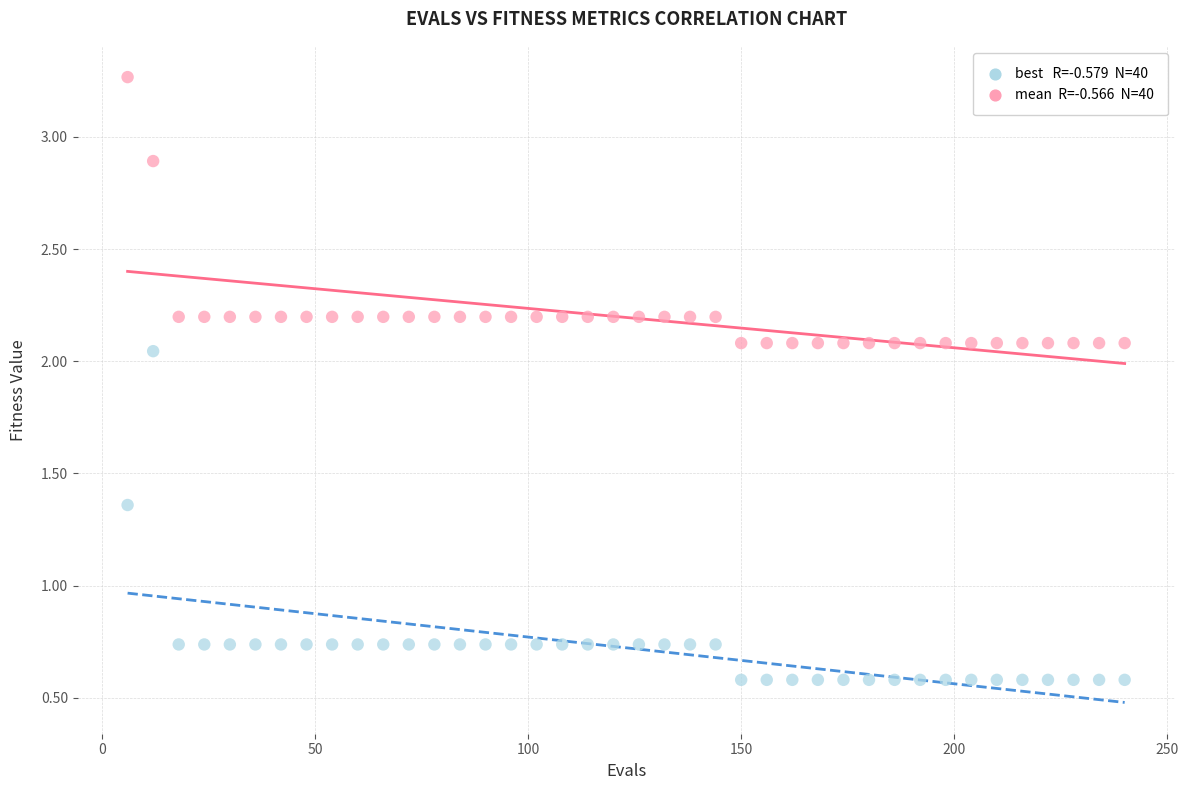

Across all data points, what is the range of Y values (max minus min)?

2.7